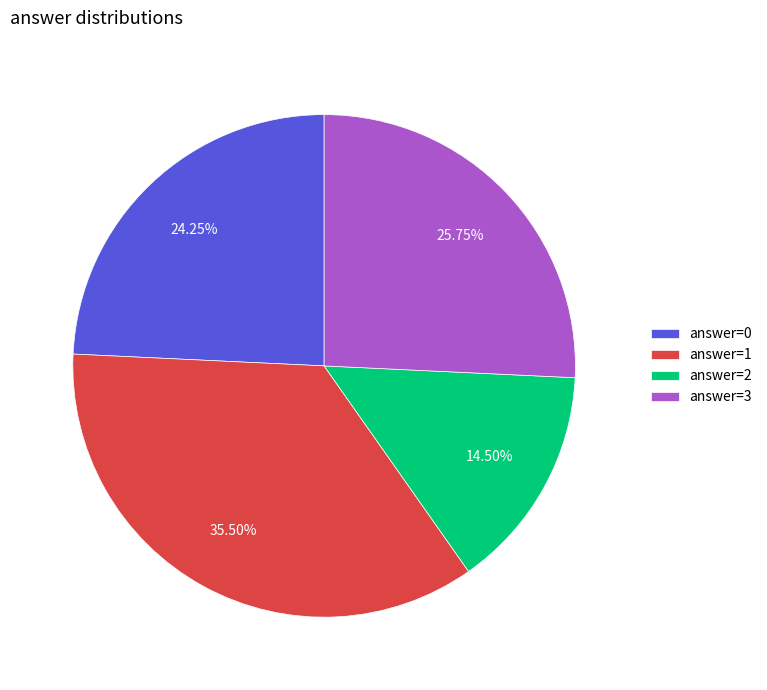

Is the sum of answer=1 and answer=3 greater than half?

Yes